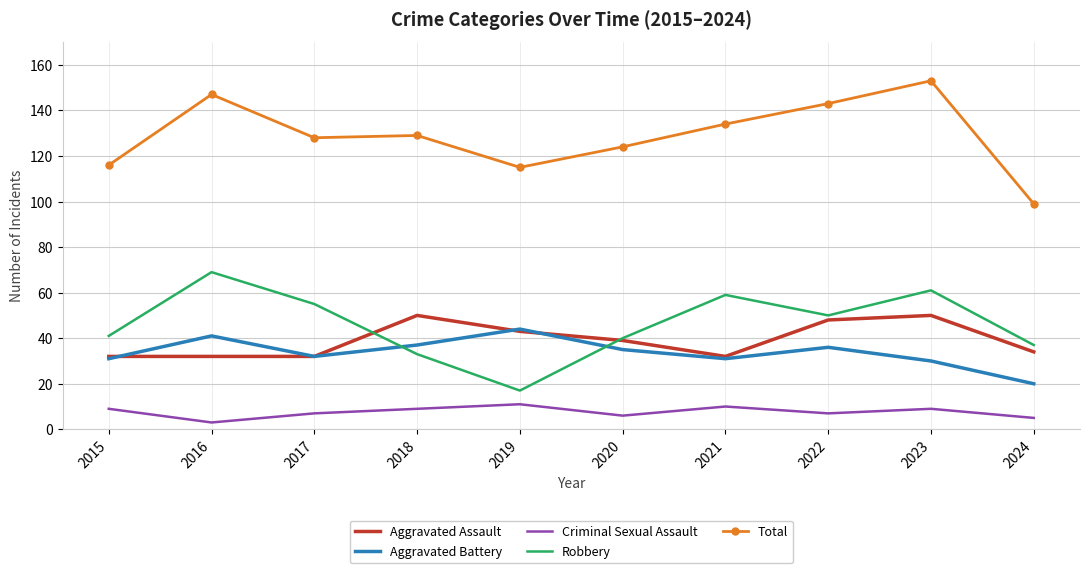

What is the greatest value displayed?

153